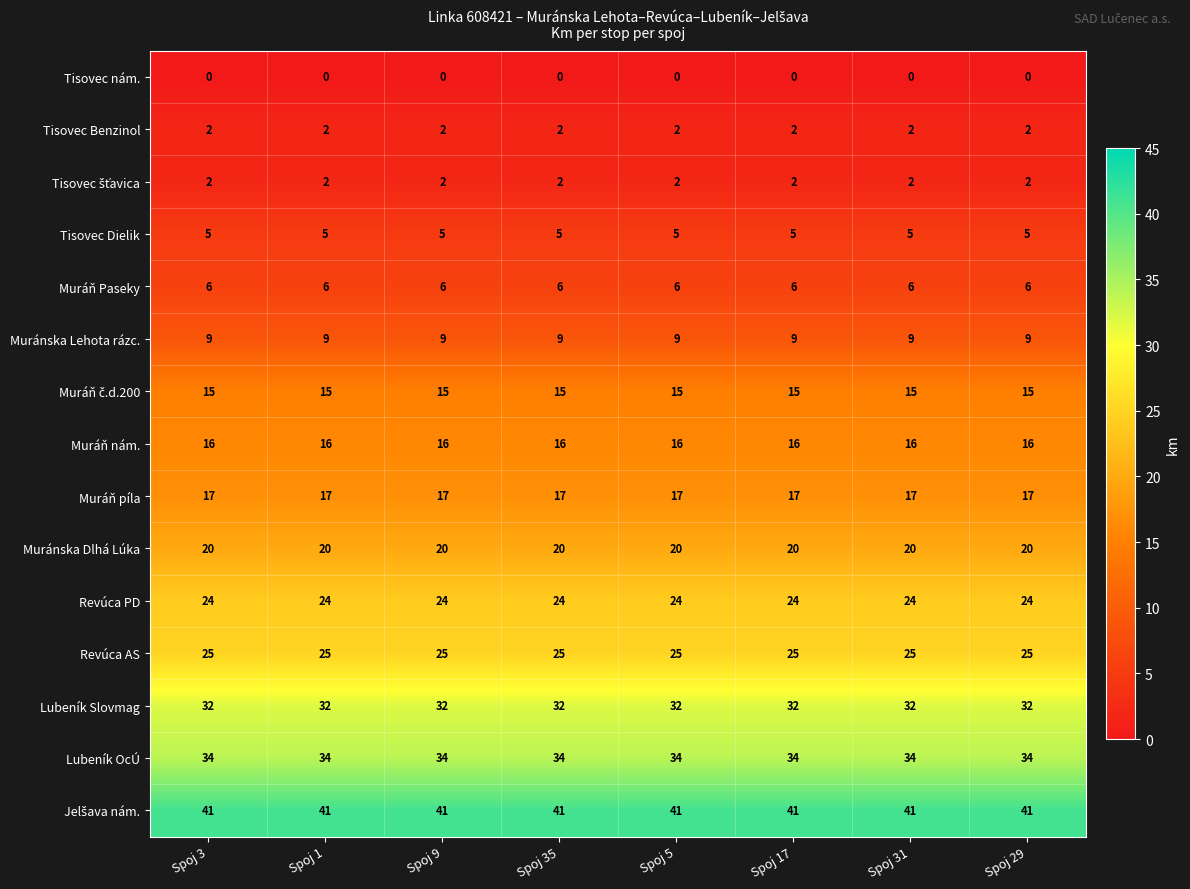

What is the approximate value of Muránska Lehota rázc. at Spoj 31?

9